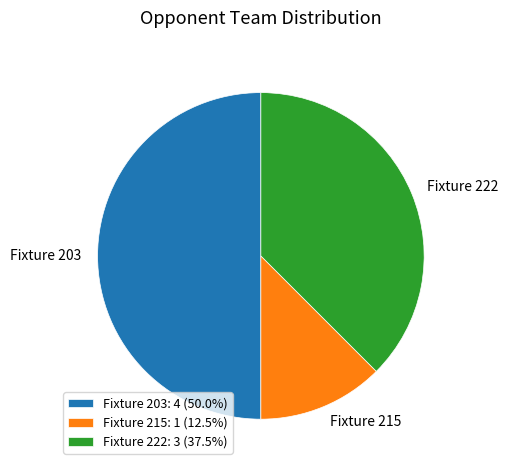

Is the sum of Fixture 203: 4 (50.0%) and Fixture 215: 1 (12.5%) greater than half?

Yes